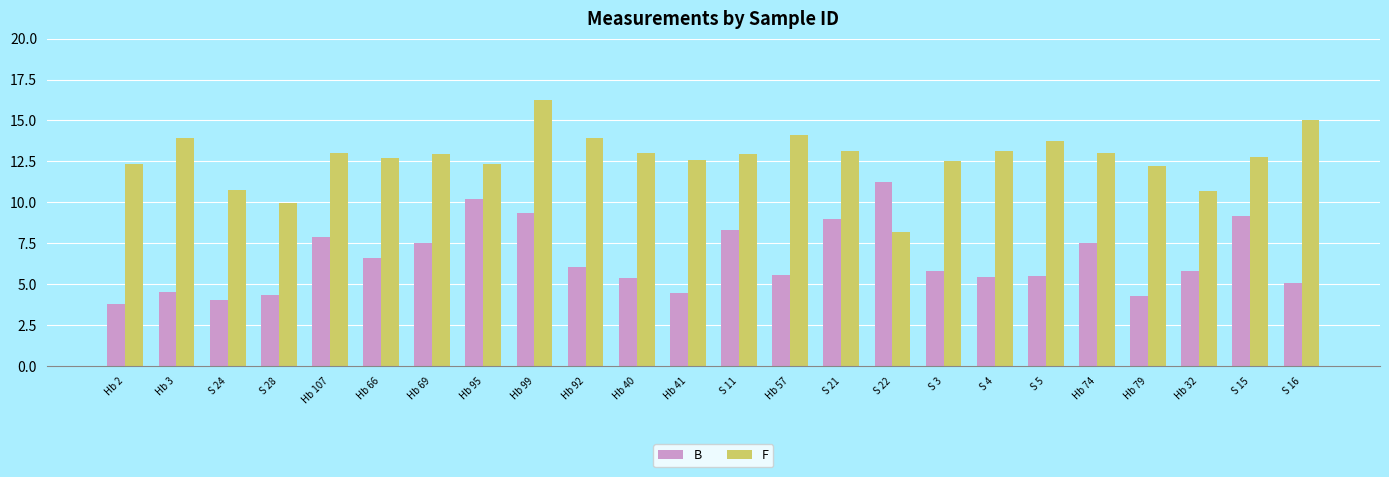

What is the value of the F bar at the 4th from the left?

10.0